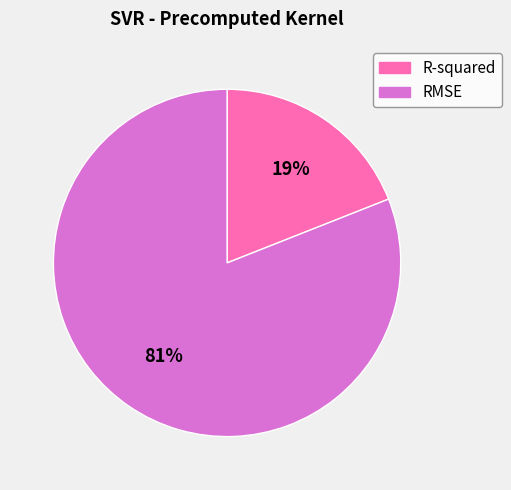

Combined, do RMSE and R-squared account for over 50%?

Yes